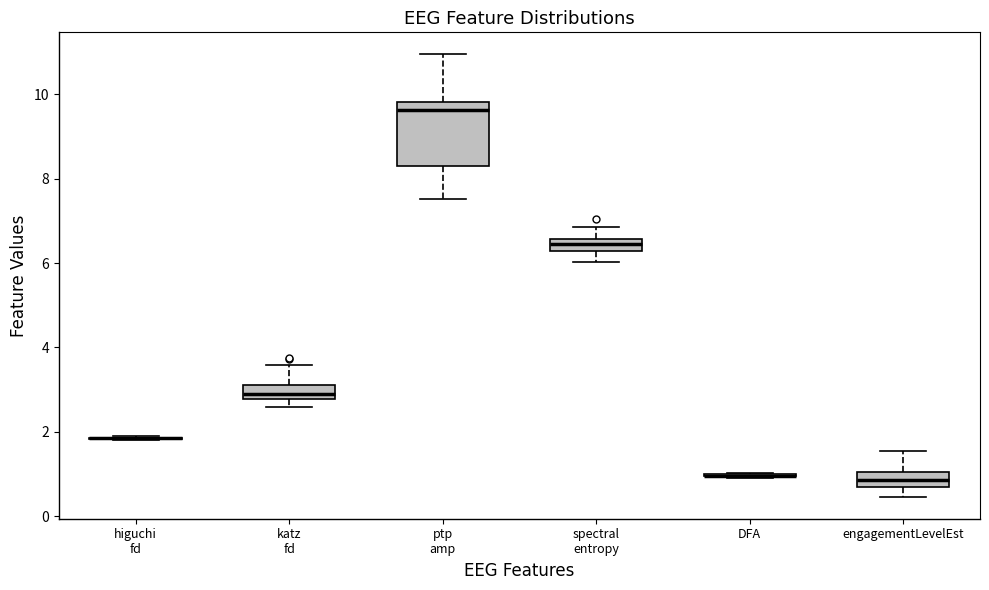

Which box is the tallest, from its lower edge to its upper edge?

ptp amp